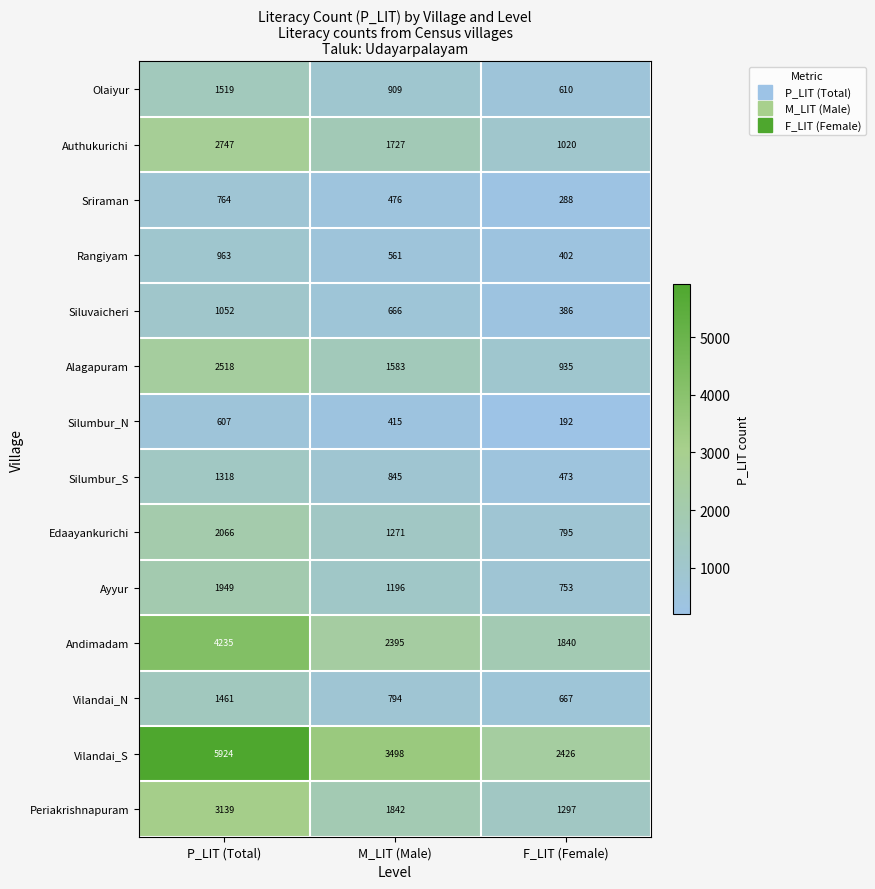

Rank the series by their maximum value, from highest to lowest.

Vilandai_S, Andimadam, Periakrishnapuram, Authukurichi, Alagapuram, Edaayankurichi, Ayyur, Olaiyur, Vilandai_N, Silumbur_S, Siluvaicheri, Rangiyam, Sriraman, Silumbur_N